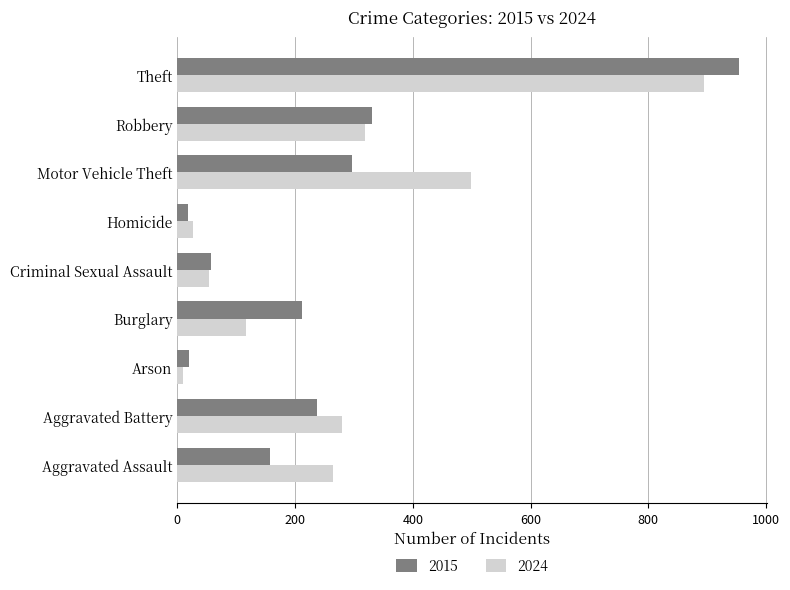

What is the sum of the 2024 values at Burglary and Criminal Sexual Assault?

170